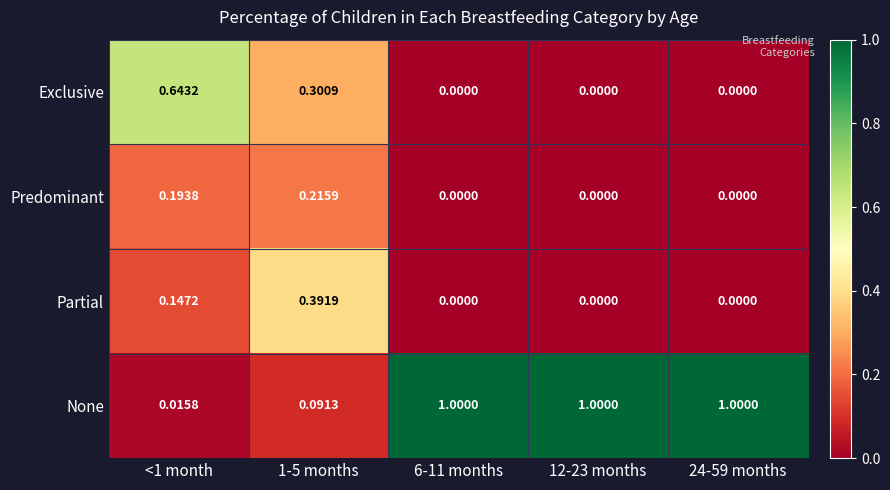

How many data points does each series have?

5